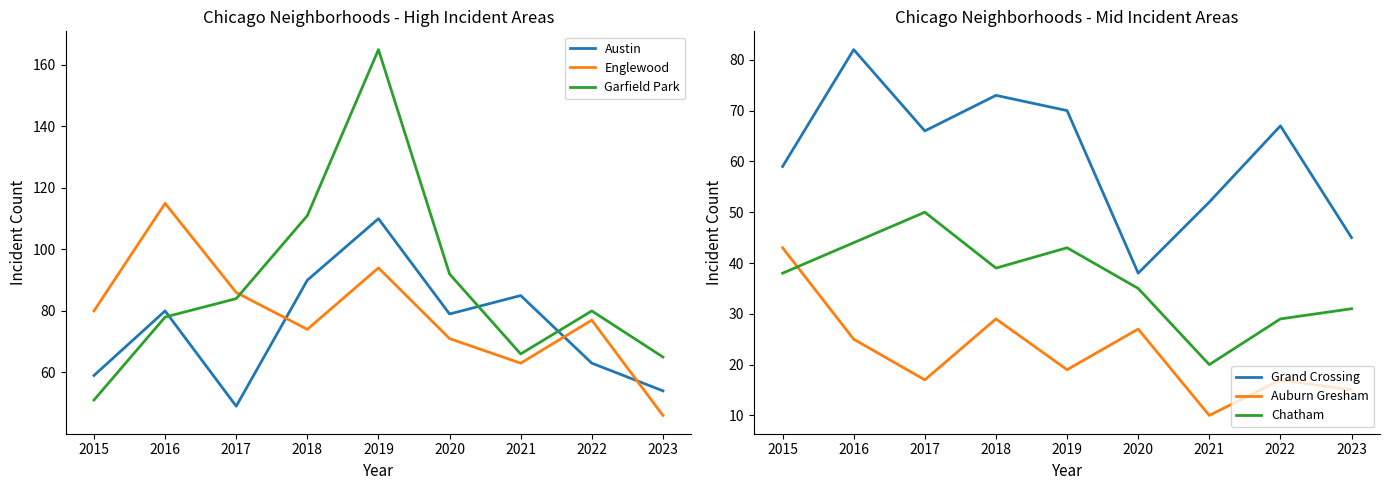

Reading left to right, list all the values displayed in this chart.

Austin: 2015=59	2016=80	2017=49	2018=90	2019=110	2020=79	2021=85	2022=63	2023=54
Englewood: 2015=80	2016=115	2017=86	2018=74	2019=94	2020=71	2021=63	2022=77	2023=46
Garfield Park: 2015=51	2016=78	2017=84	2018=111	2019=165	2020=92	2021=66	2022=80	2023=65
Grand Crossing: 2015=59	2016=82	2017=66	2018=73	2019=70	2020=38	2021=52	2022=67	2023=45
Auburn Gresham: 2015=43	2016=25	2017=17	2018=29	2019=19	2020=27	2021=10	2022=17	2023=15
Chatham: 2015=38	2016=44	2017=50	2018=39	2019=43	2020=35	2021=20	2022=29	2023=31